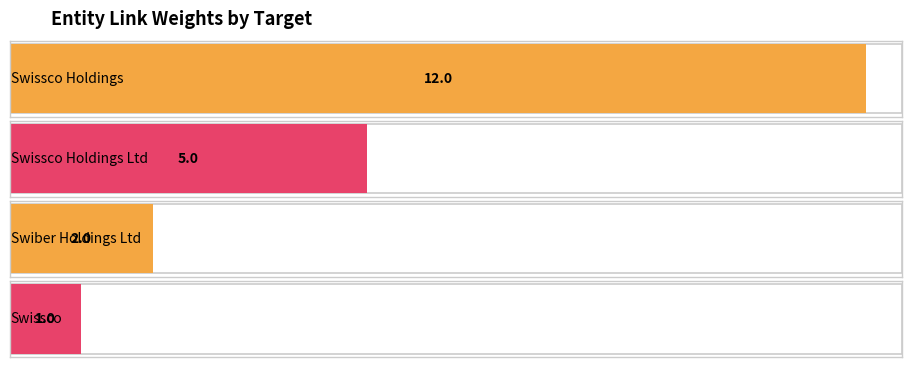

Which label corresponds to the smallest value in the chart?

Swissco